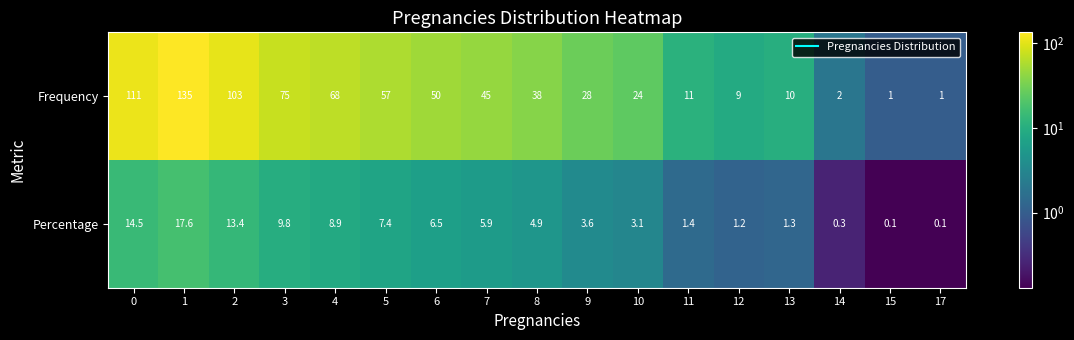

The value of Frequency at 1 is 135.0. True or false?

True